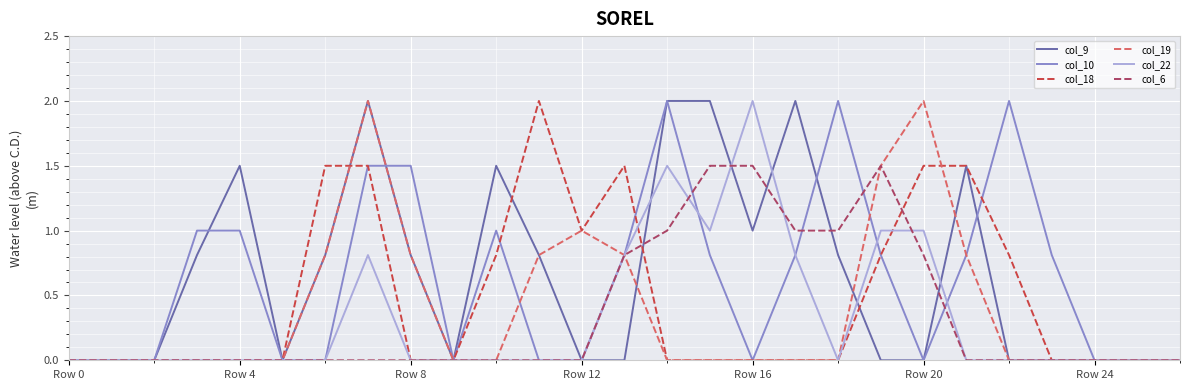

What is the highest value of the col_19 series?

2.0